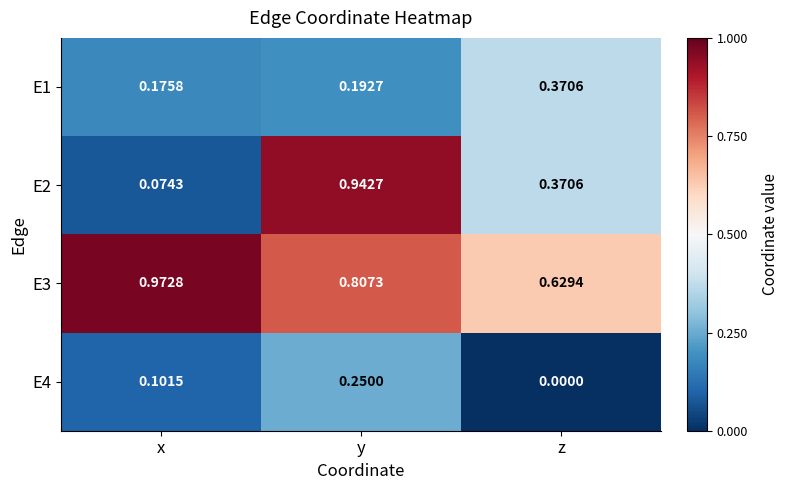

Which series has the largest range (max minus min)?

E2